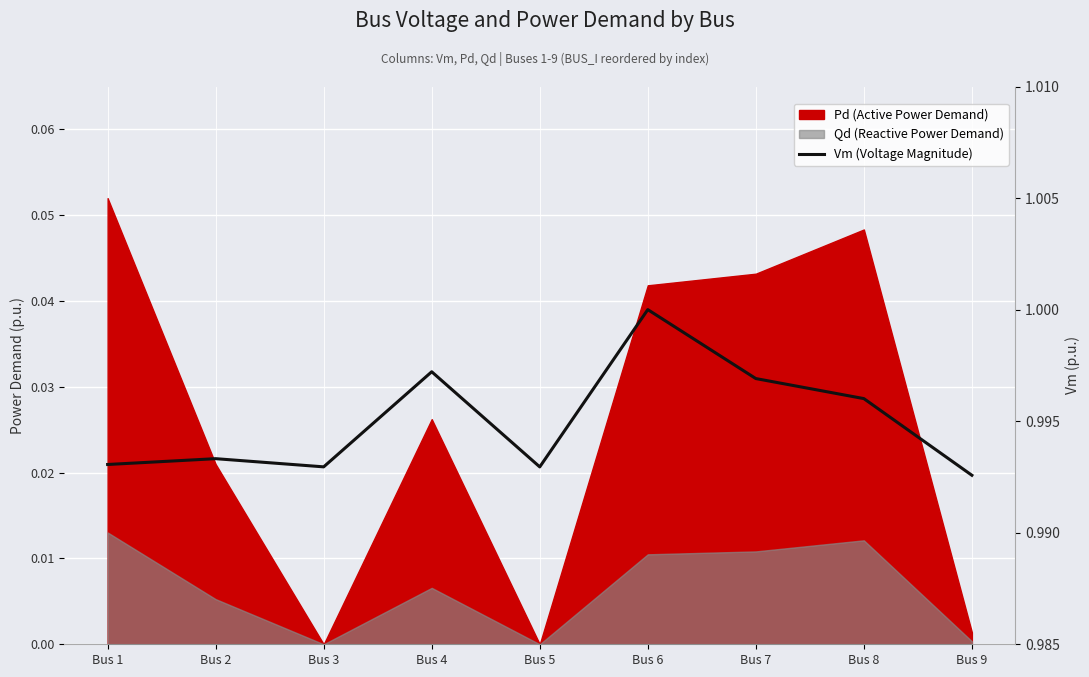

What is the greatest value displayed?

1.0